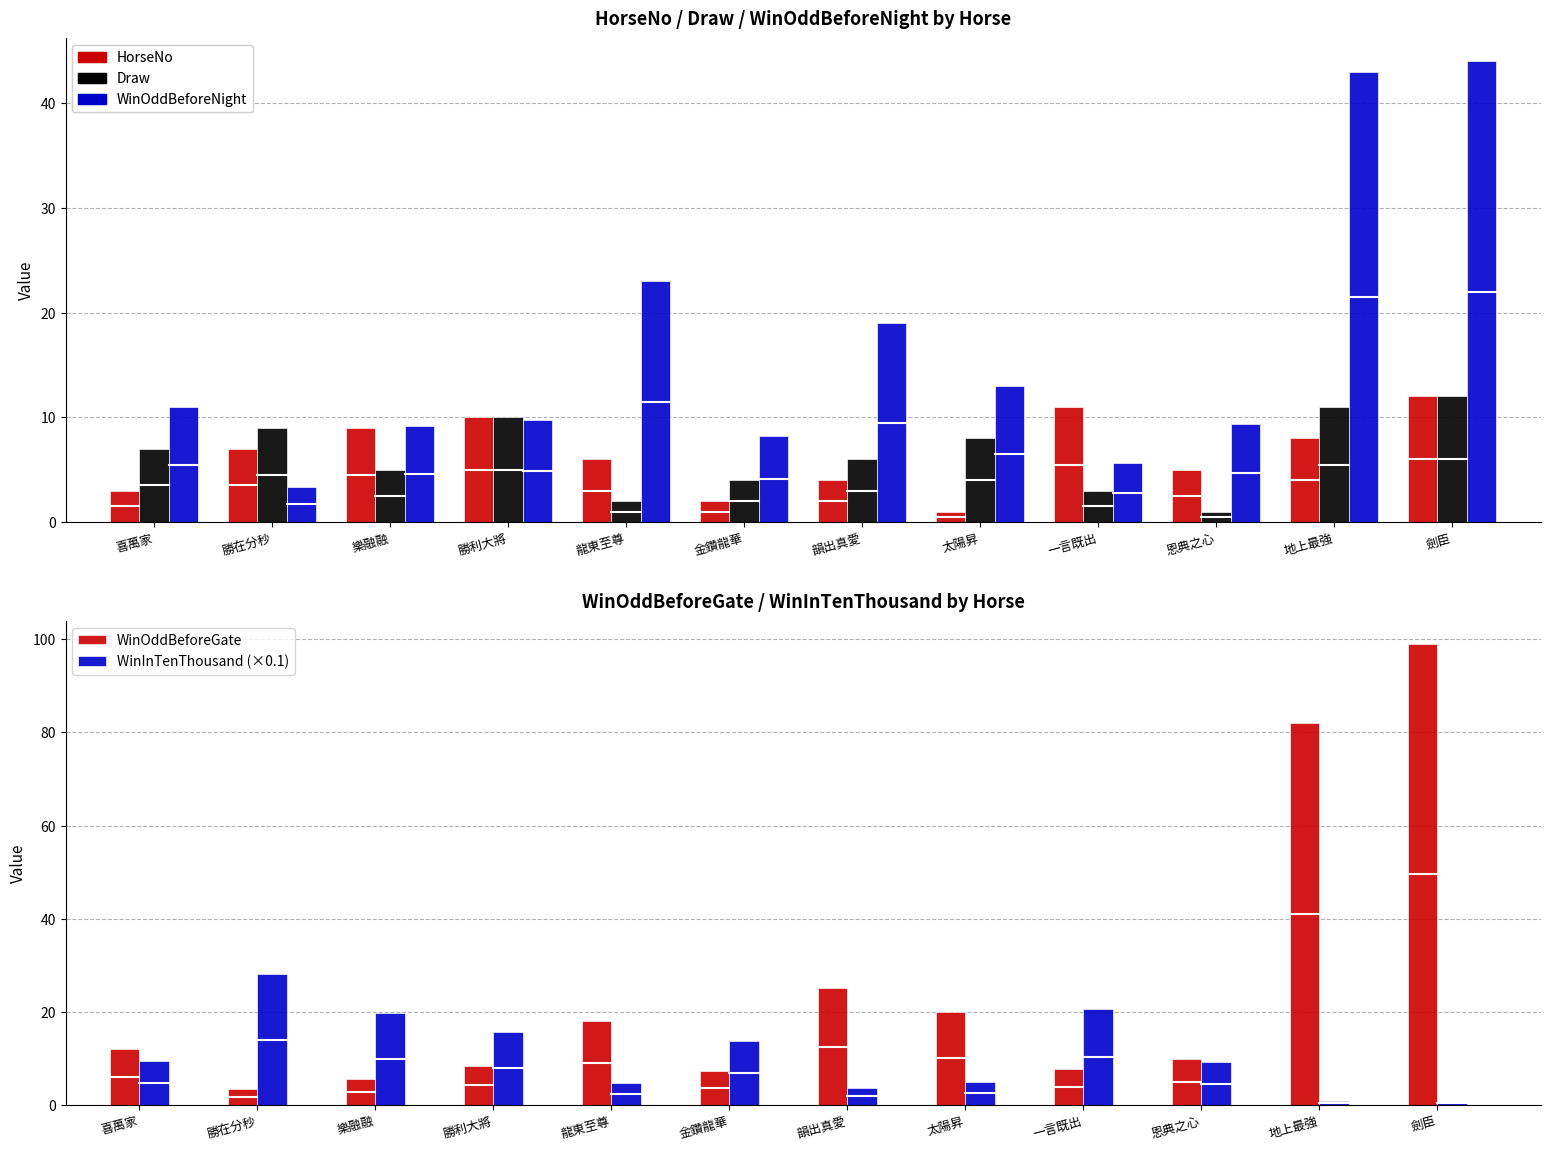

How many bars are there in total?

60